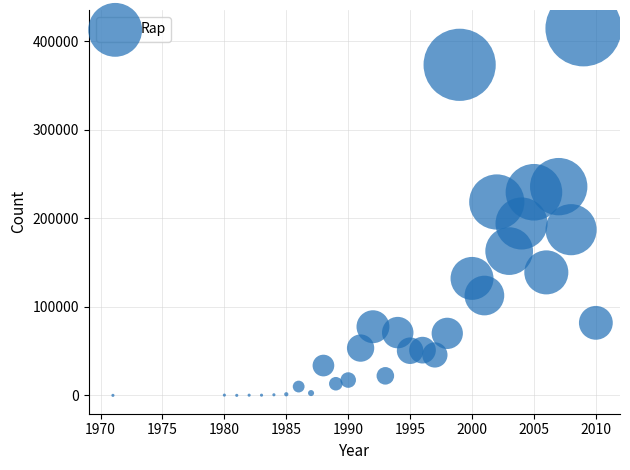

What is the range of Y values (max minus min)?

414572